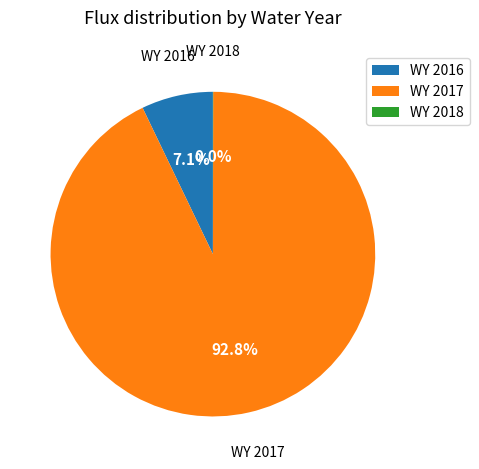

What is the largest slice in the pie chart?

WY 2017